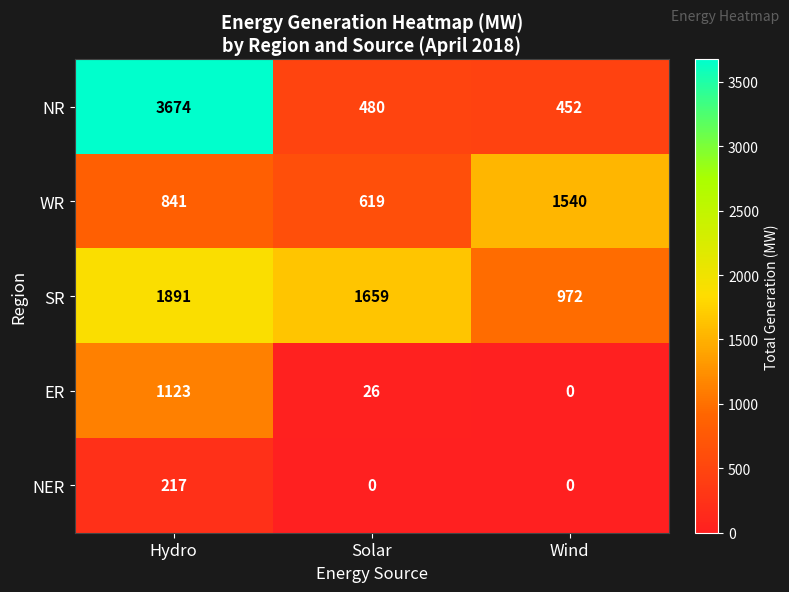

What is the spread (max minus min) of values at Solar?

1659